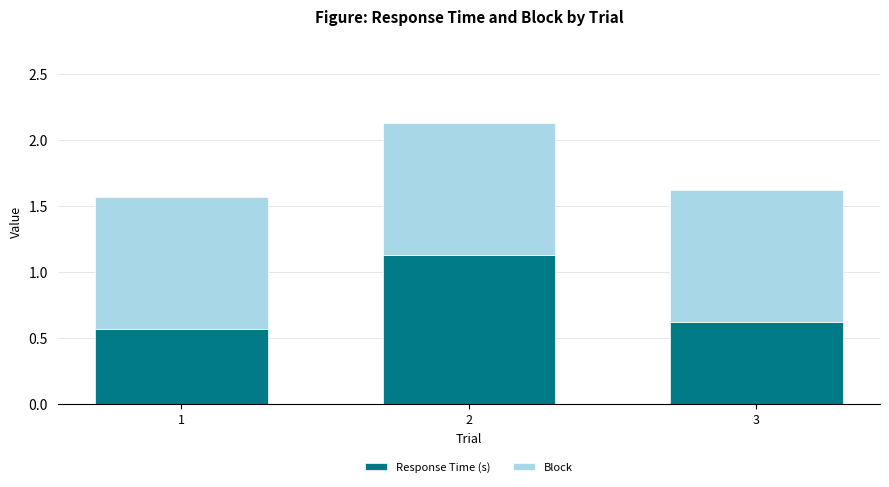

What is the sum of the Response Time (s) values at 3 and 2?

1.8